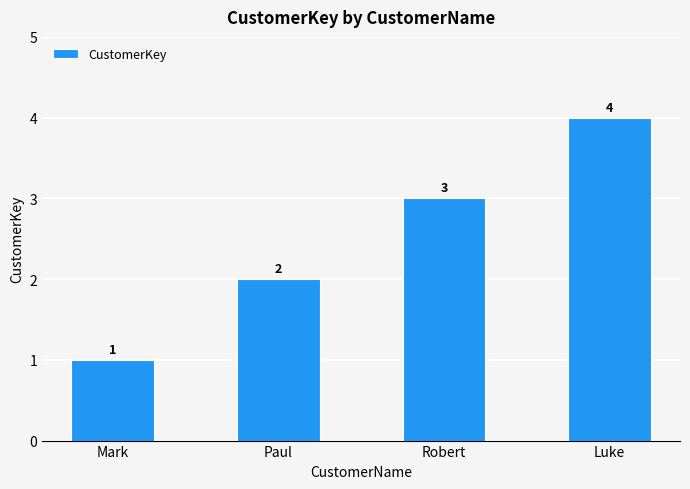

Reading right to left, what are all the values shown in this chart?

4	3	2	1